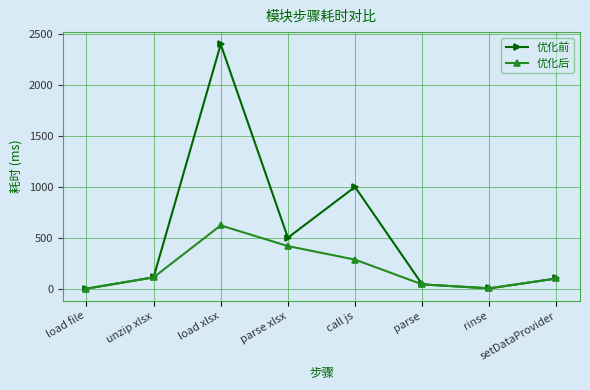

The 优化前 series shows 101 at setDataProvider. True or false?

True